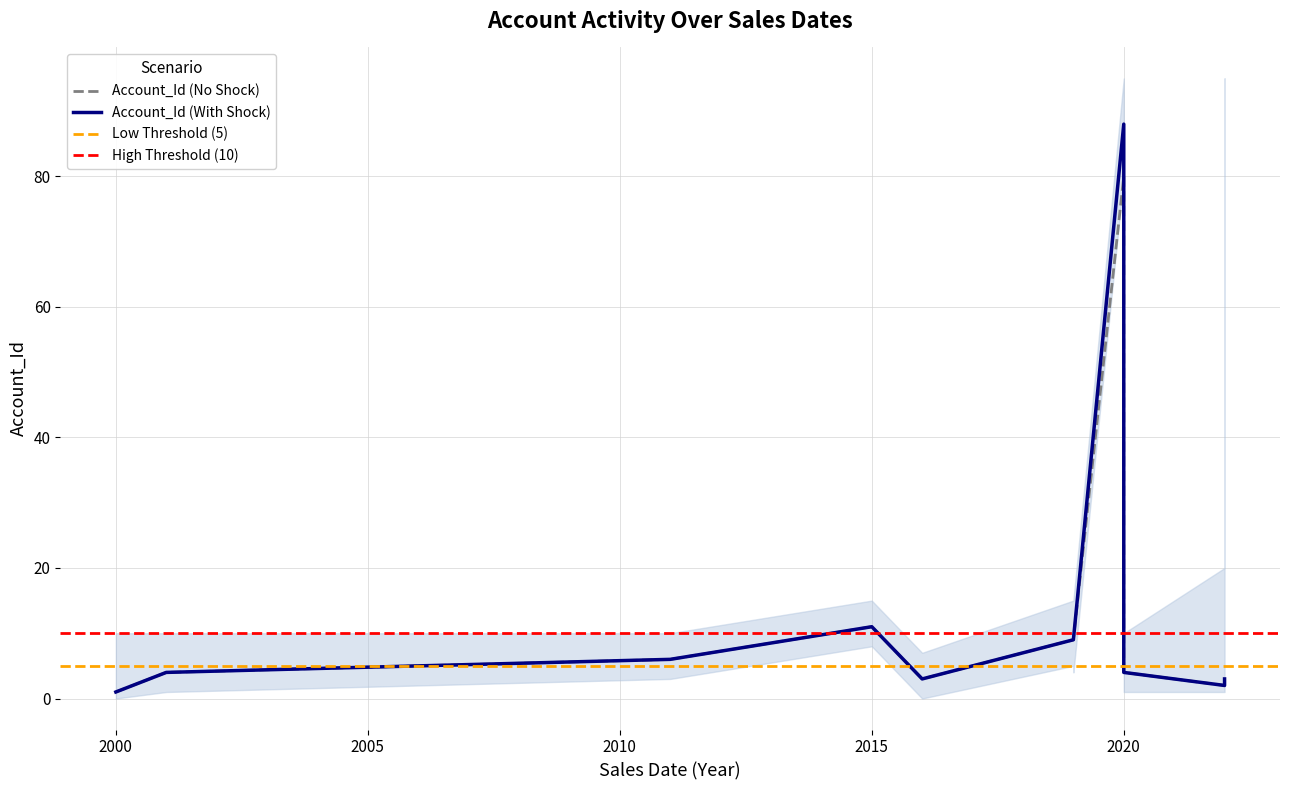

Reading left to right, transcribe all the data shown in this chart.

2000-04-30=1	23-12-2022=2	22/02/20=88	23/05/19=9	2001-05-31=4	21/11/20=6	23/11/22=3	30/04/15=11	13/12/19=9	23/12/20=4	40858=6	23-11-2016=3